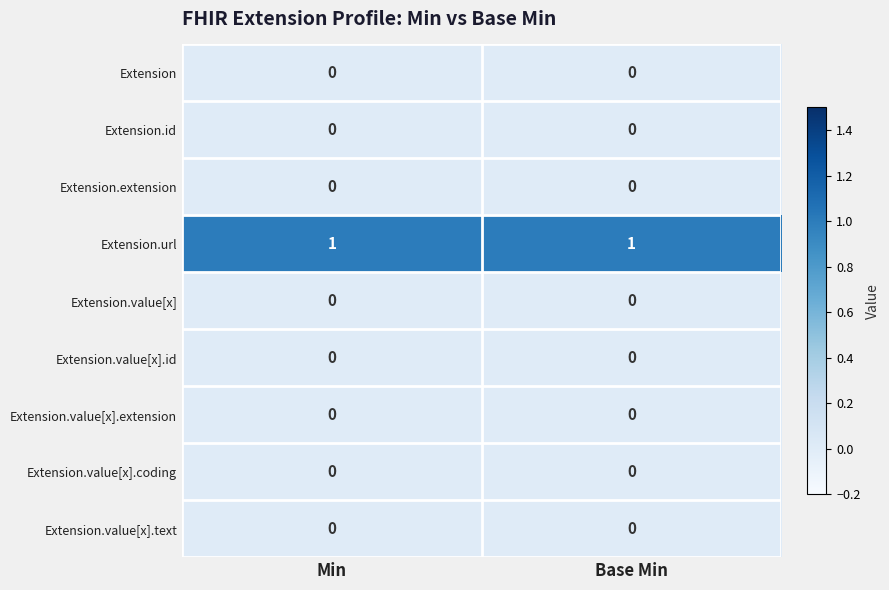

Reading left to right, extract all data points from this chart.

Extension: 0	0
Extension.id: 0	0
Extension.extension: 0	0
Extension.url: 1	1
Extension.value[x]: 0	0
Extension.value[x].id: 0	0
Extension.value[x].extension: 0	0
Extension.value[x].coding: 0	0
Extension.value[x].text: 0	0